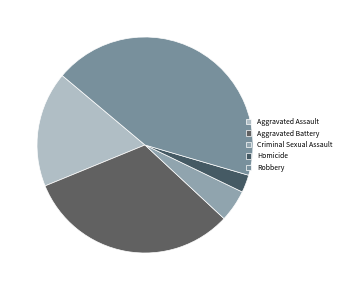

Count the number of slices in the pie.

5